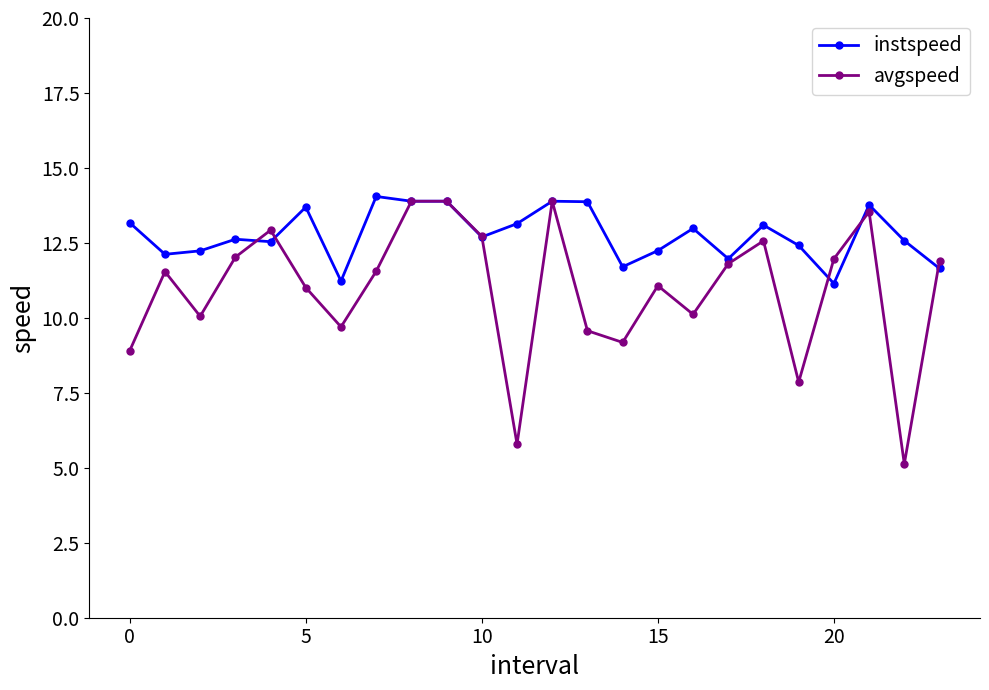

What is the smallest value displayed?

5.1